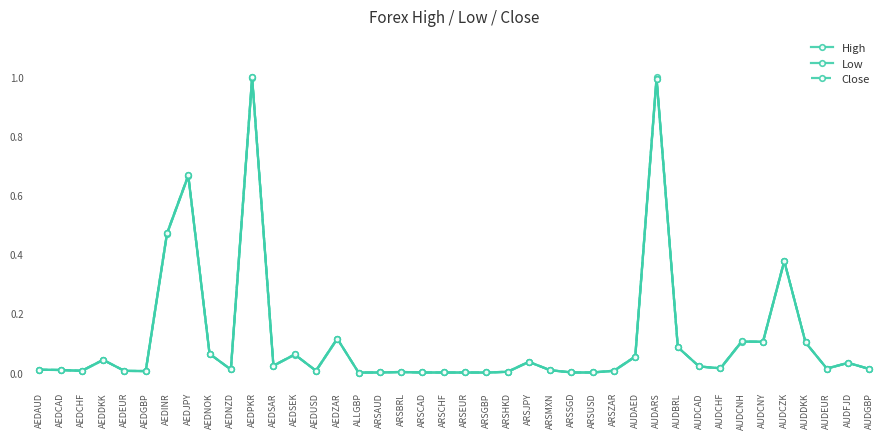

True or false: Close and High cross at least once.

True